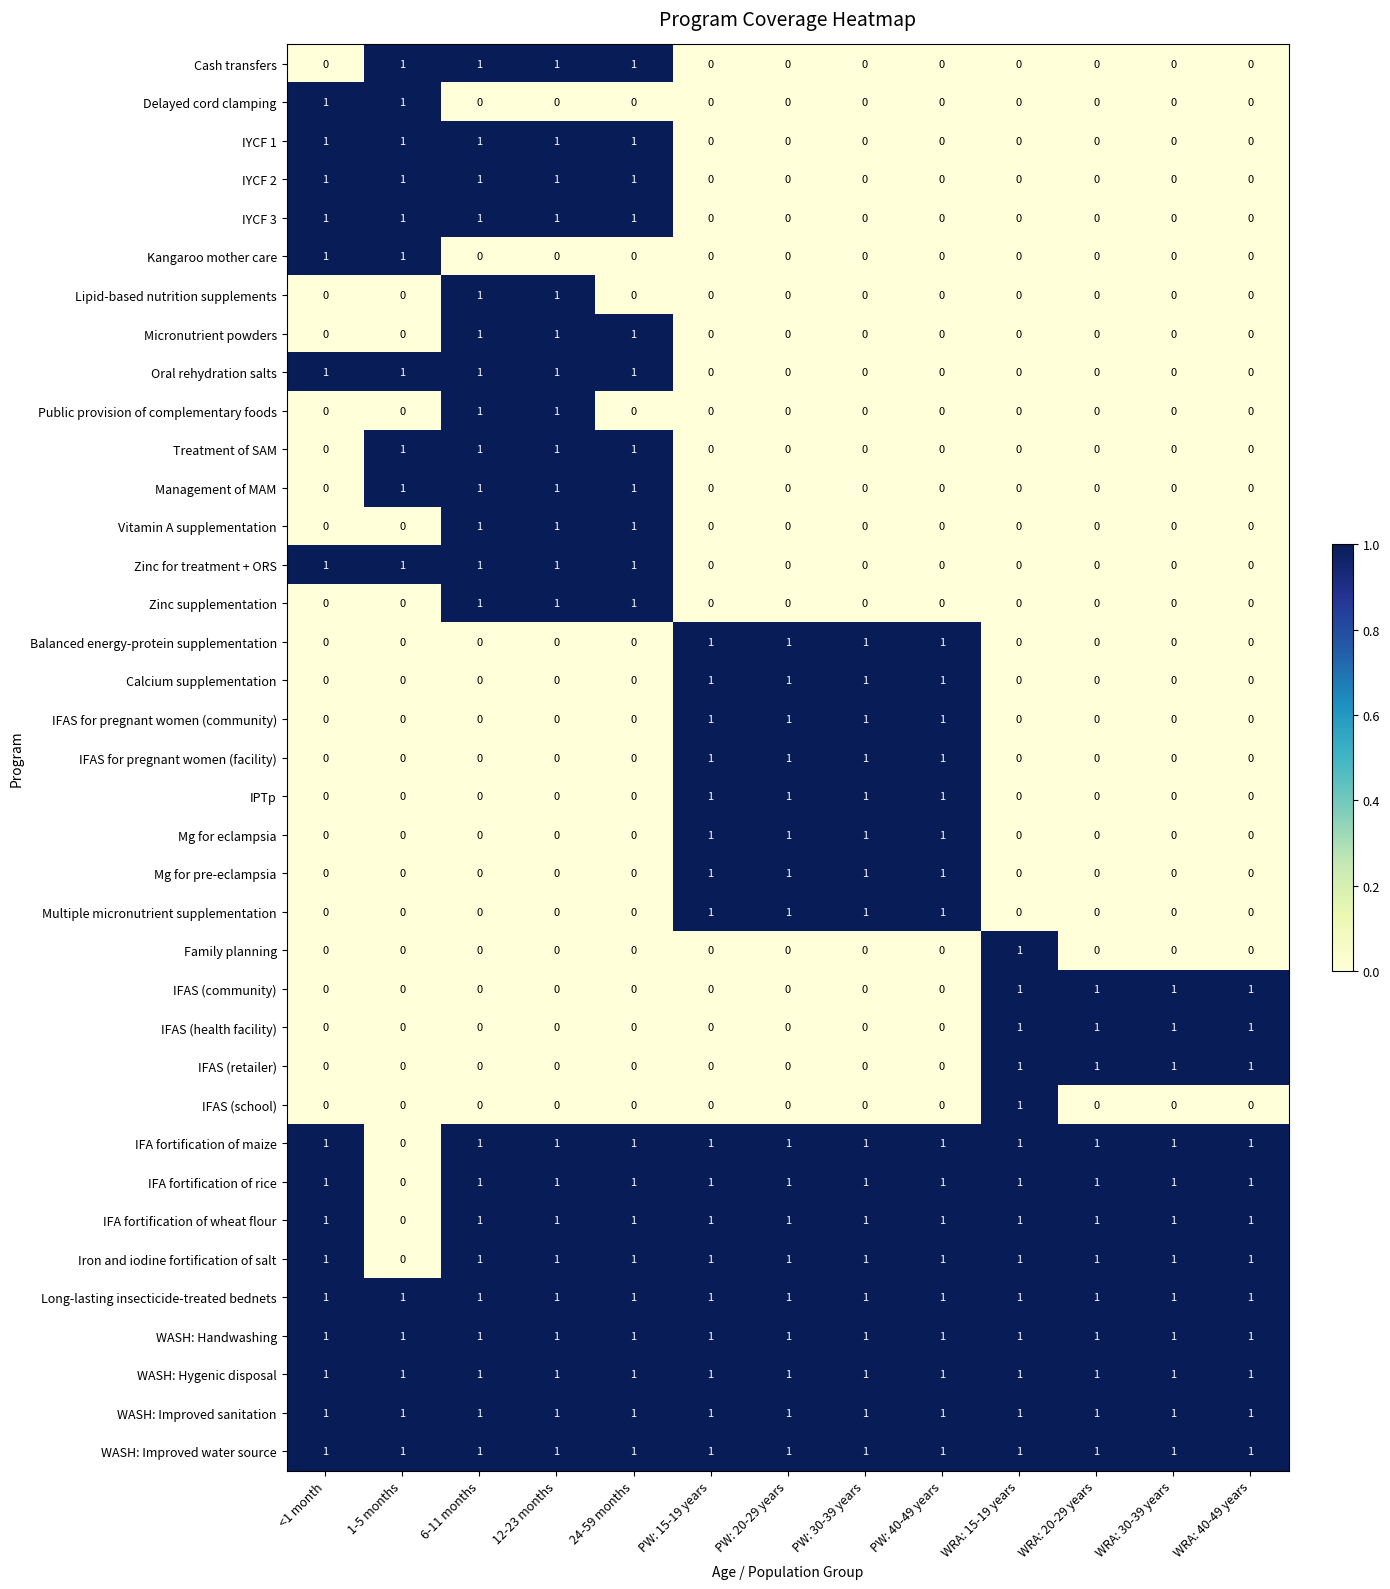

Count the Kangaroo mother care values in the range 0 to 1.

13